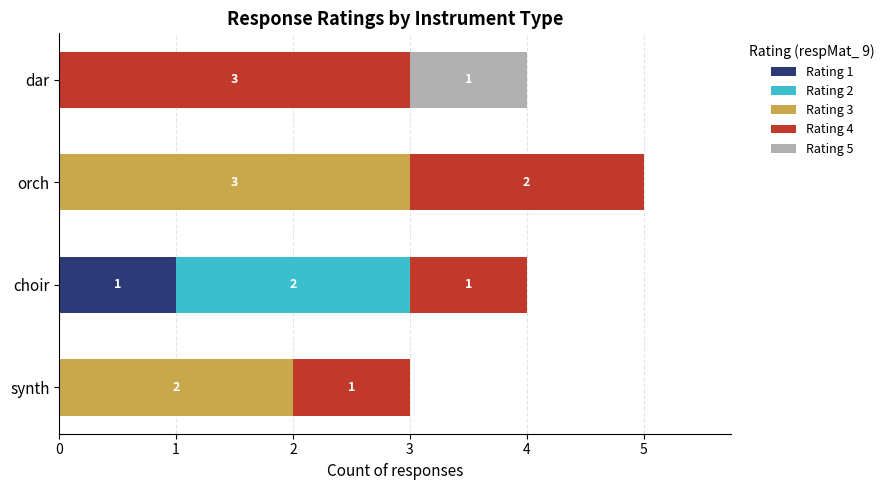

At which category is the sum across all series the highest?

orch